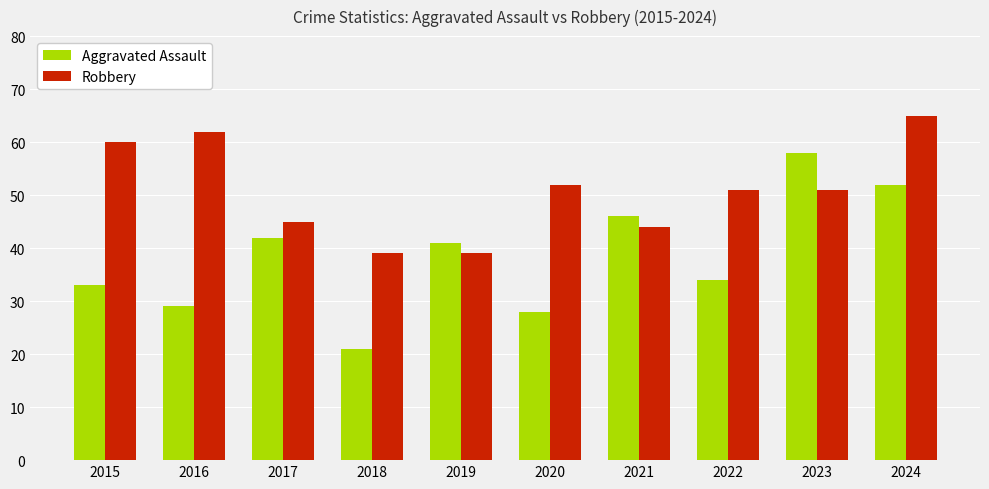

The value of Aggravated Assault at 2023 is 58. True or false?

True